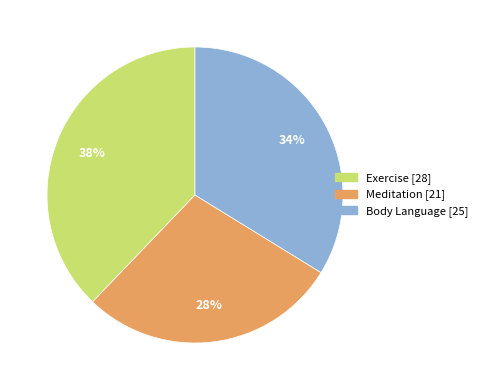

The Exercise slice represents 38% of the pie. True or false?

True